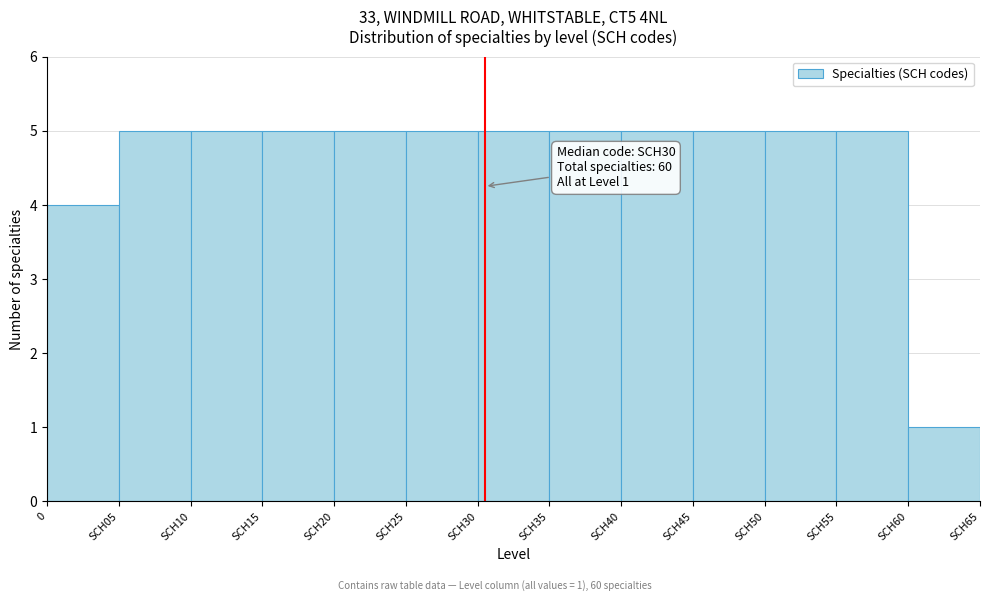

Reading right to left, what are all the values shown in this chart?

1	5	5	5	5	5	5	5	5	5	5	5	4